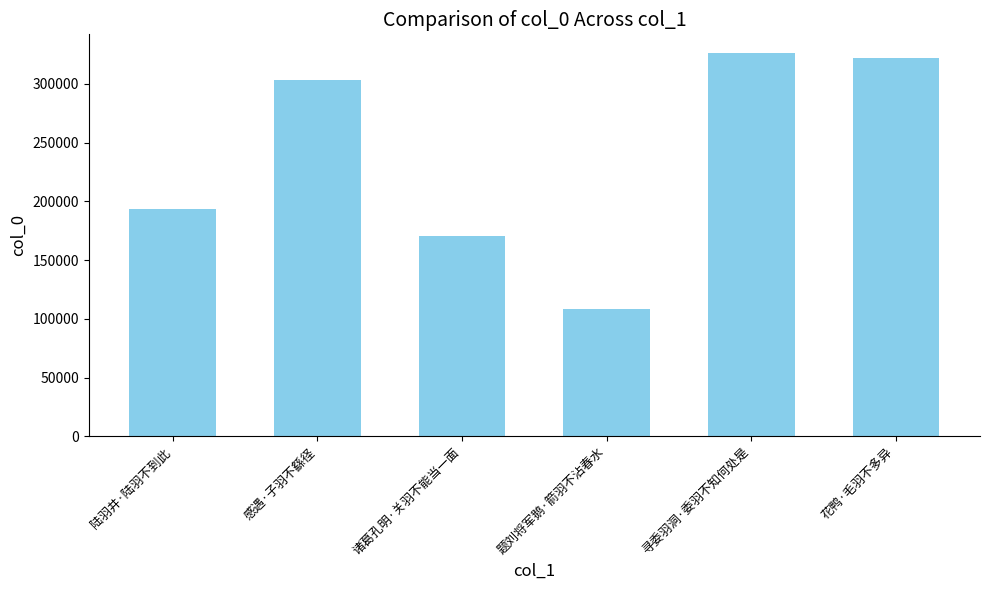

What is the difference between the maximum and minimum values?

217150